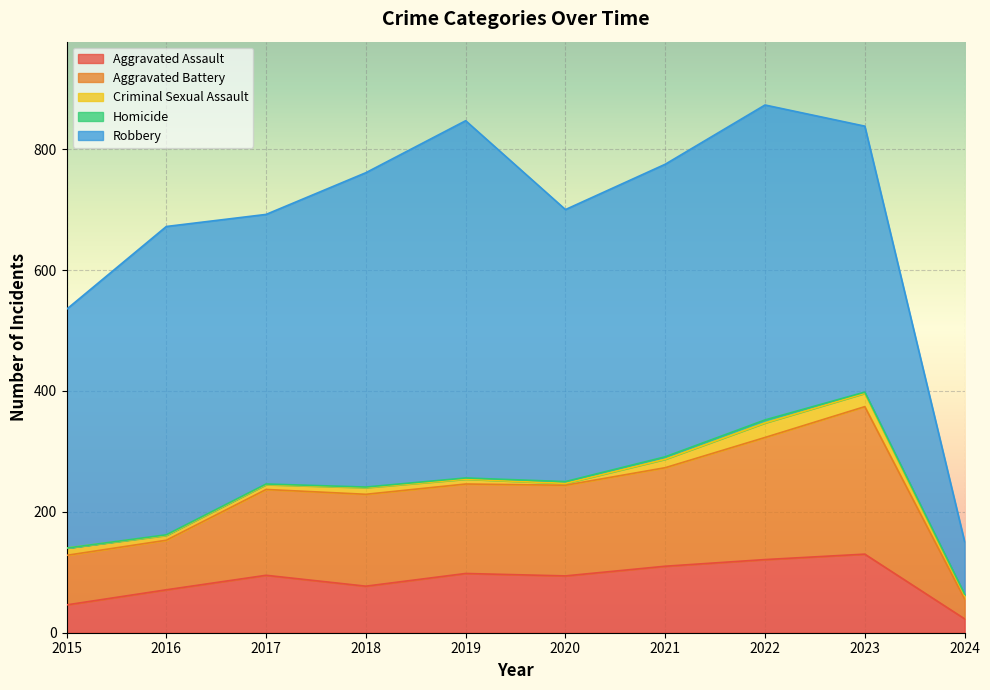

What is the difference between the highest and lowest values at 2017?

445